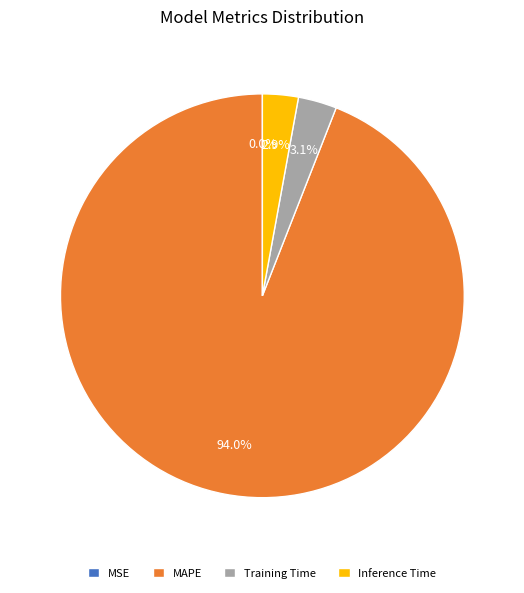

Is there a majority slice in this chart?

Yes